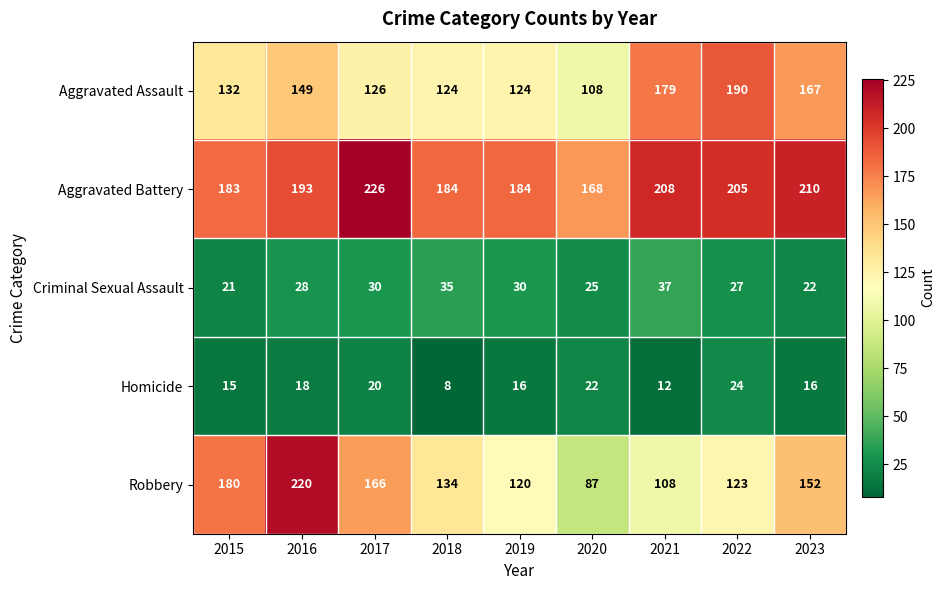

Between 2015 and 2020, which series saw the biggest shift?

Robbery